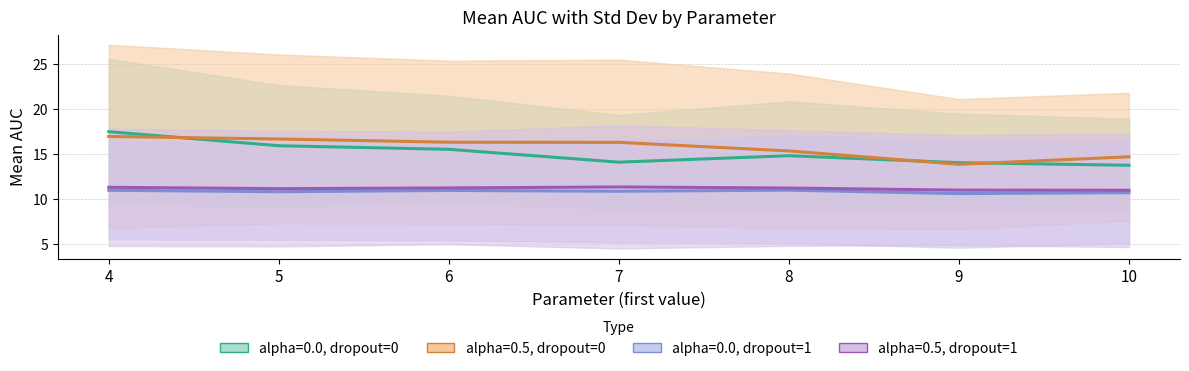

Between 6 and 7, which series saw the biggest shift?

group_0_0_mean